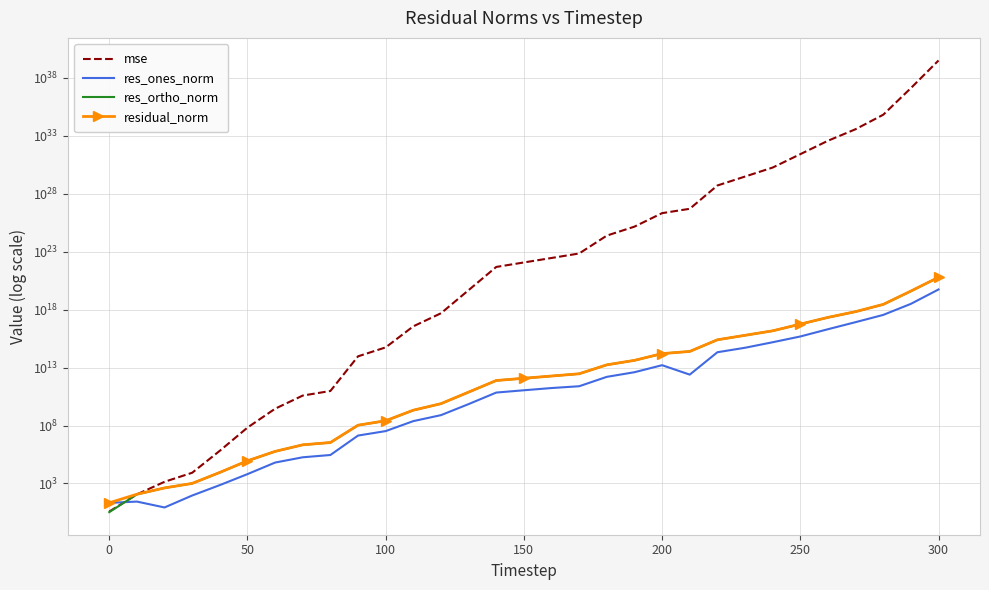

True or false: res_ones_norm and mse cross at least once.

True